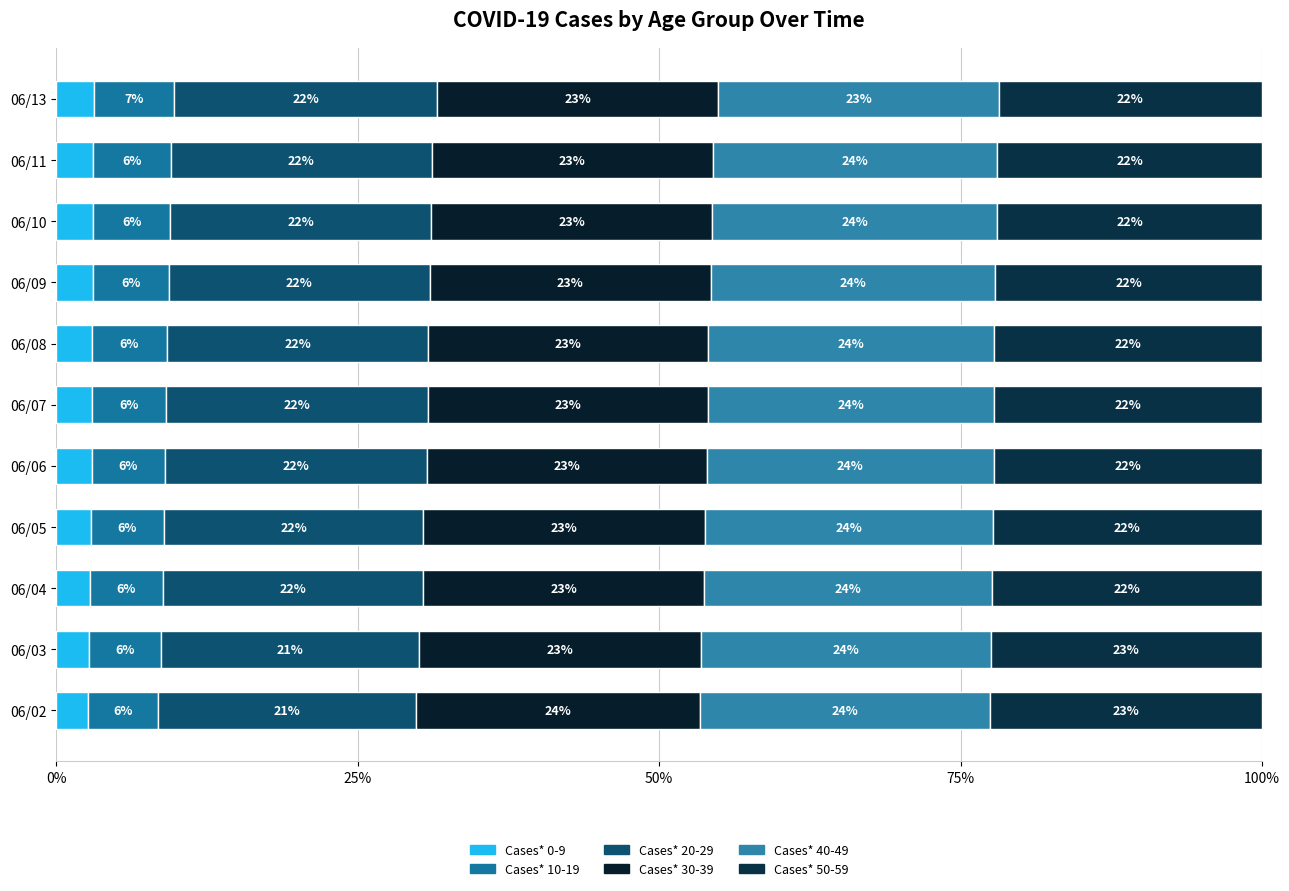

Reading left to right, what are all the values shown in this chart?

Cases* 0-9: 2.6	2.7	2.8	2.9	2.9	3.0	3.0	3.0	3.1	3.1	3.1
Cases* 10-19: 5.8	6.0	6.0	6.1	6.1	6.1	6.2	6.3	6.4	6.4	6.6
Cases* 20-29: 21.4	21.4	21.6	21.5	21.7	21.7	21.7	21.6	21.6	21.6	21.8
Cases* 30-39: 23.5	23.4	23.3	23.4	23.3	23.2	23.2	23.3	23.3	23.3	23.3
Cases* 40-49: 24.1	24.0	23.9	23.8	23.8	23.8	23.7	23.6	23.6	23.6	23.3
Cases* 50-59: 22.5	22.5	22.4	22.4	22.2	22.2	22.2	22.1	22.0	21.9	21.8